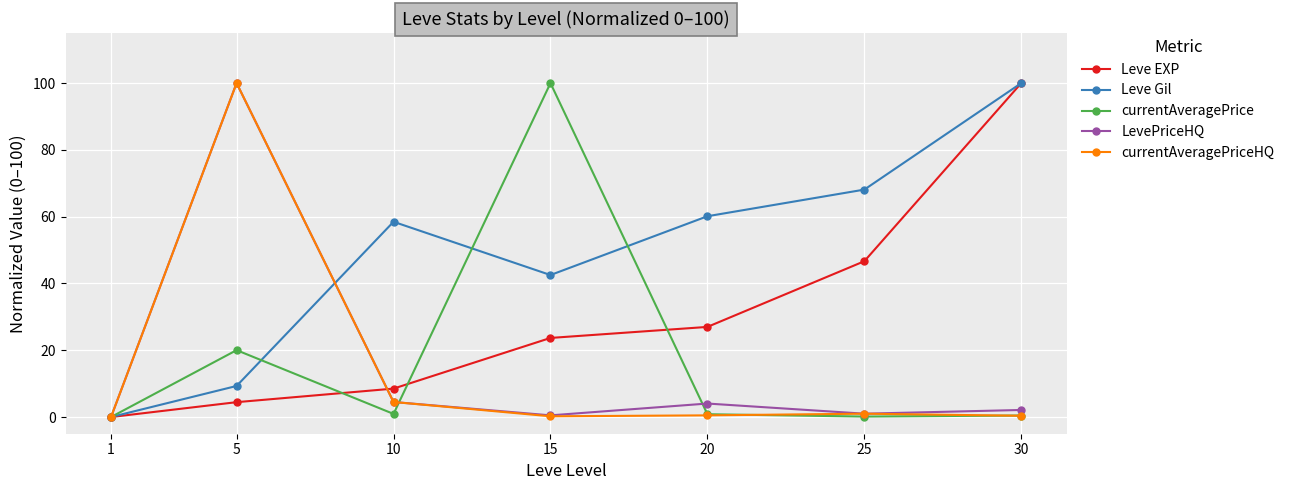

After their last crossing, which series has the higher values: Leve EXP or LevePriceHQ?

Leve EXP